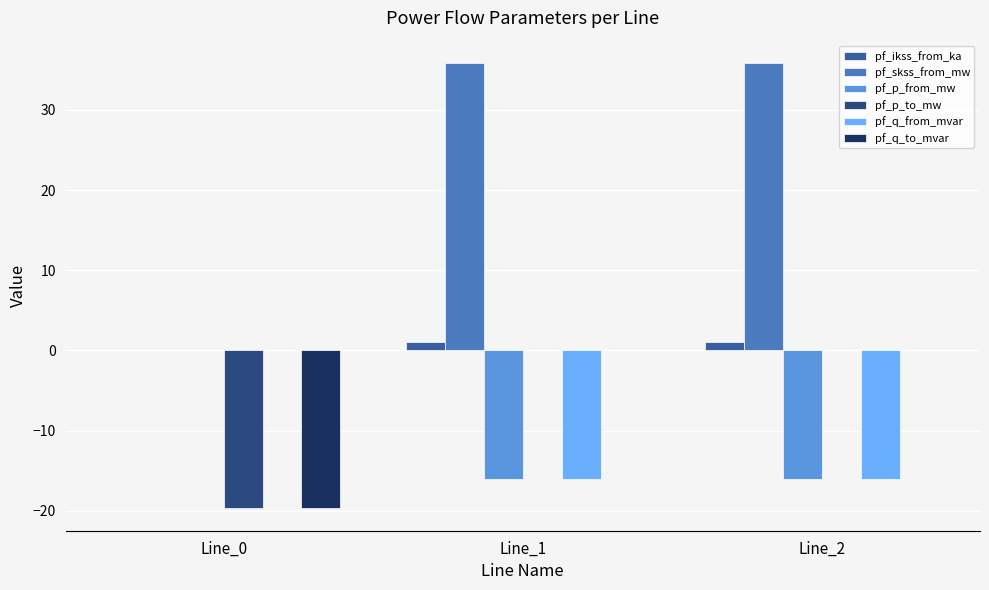

What is the sum of all pf_ikss_from_ka values?

2.1